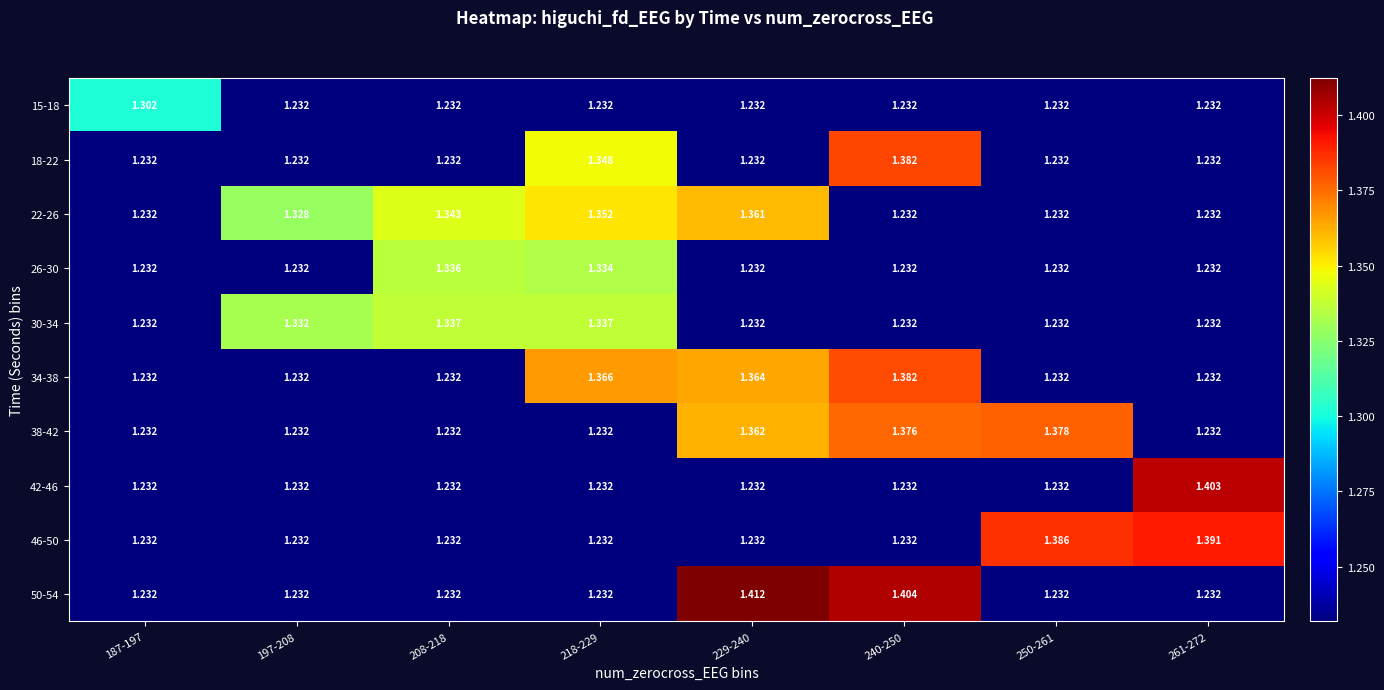

Is the value of 30-34 at 229-240 greater than the value of 38-42 at 240-250?

No